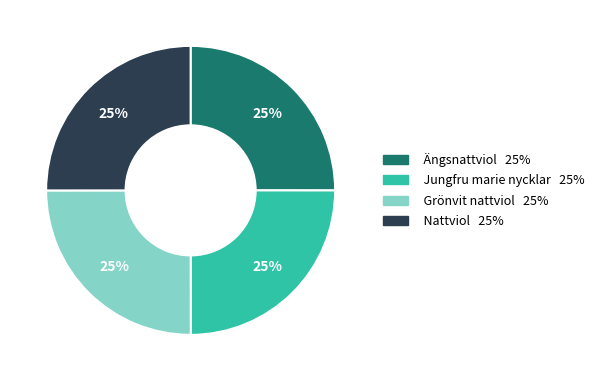

To the nearest percent, what is the average slice percentage?

25%